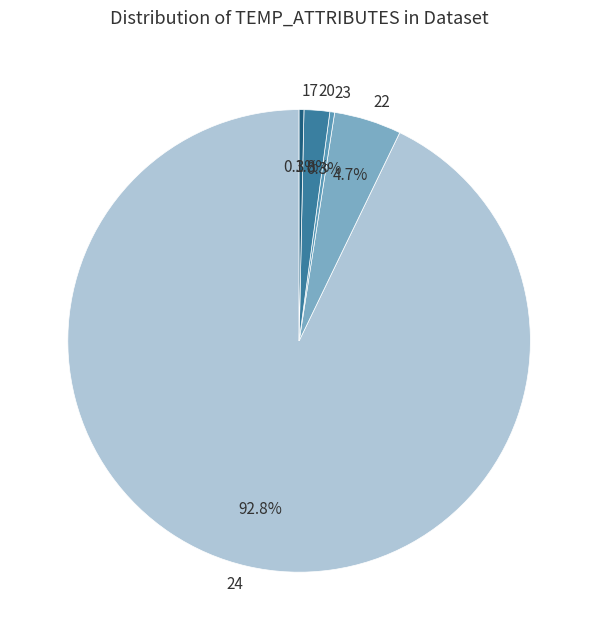

Which slice represents more than half of the pie?

24